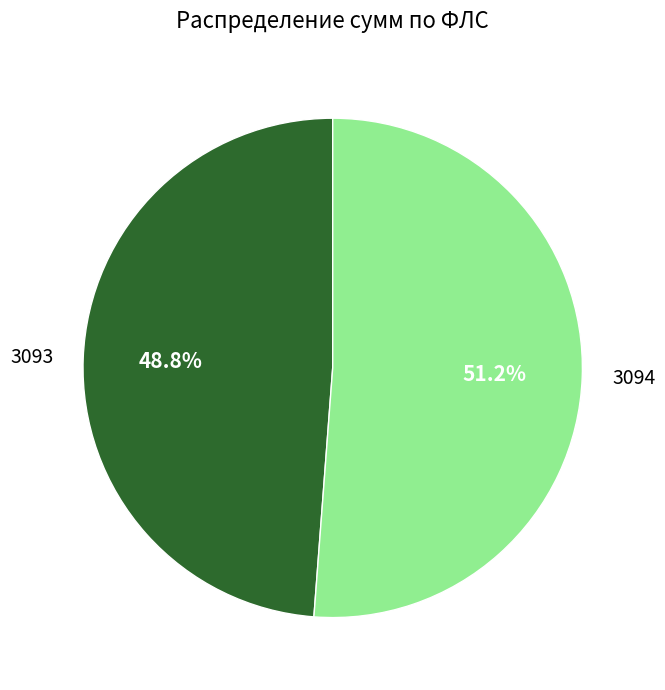

Approximately how many times larger is the value at 3094 compared to 3093?

1.0